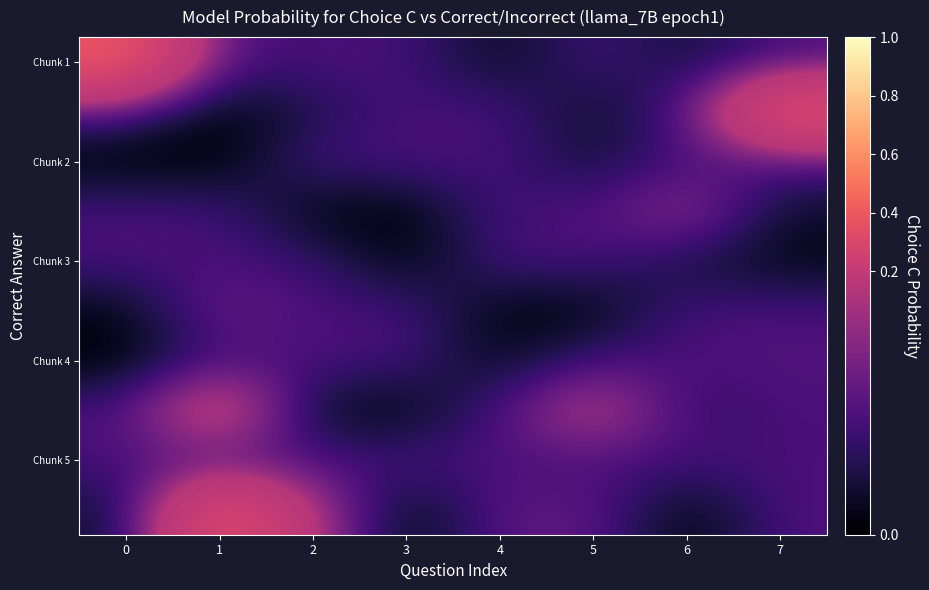

Which category has the lowest value across all series?

1